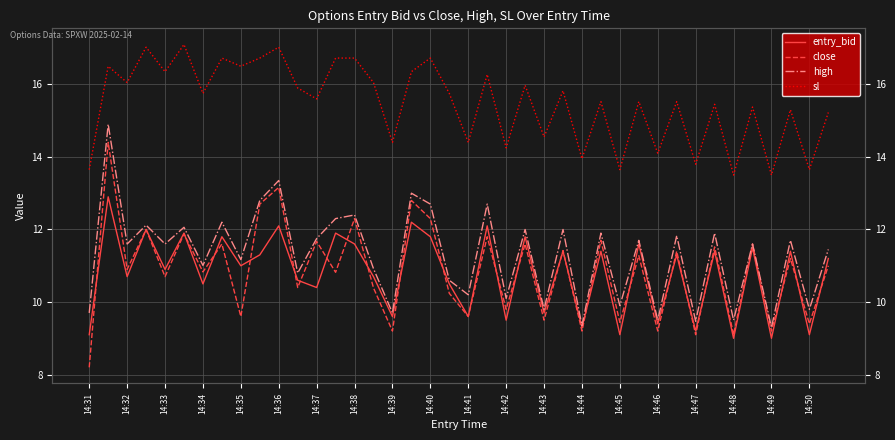

What value does the entry_bid series have at 14:43?

9.7